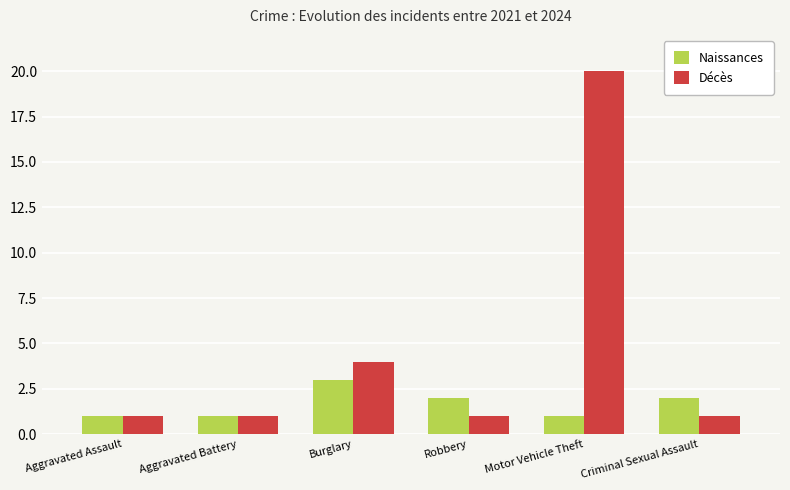

Is the value of Naissances at Criminal Sexual Assault greater than the value of Décès at Burglary?

No